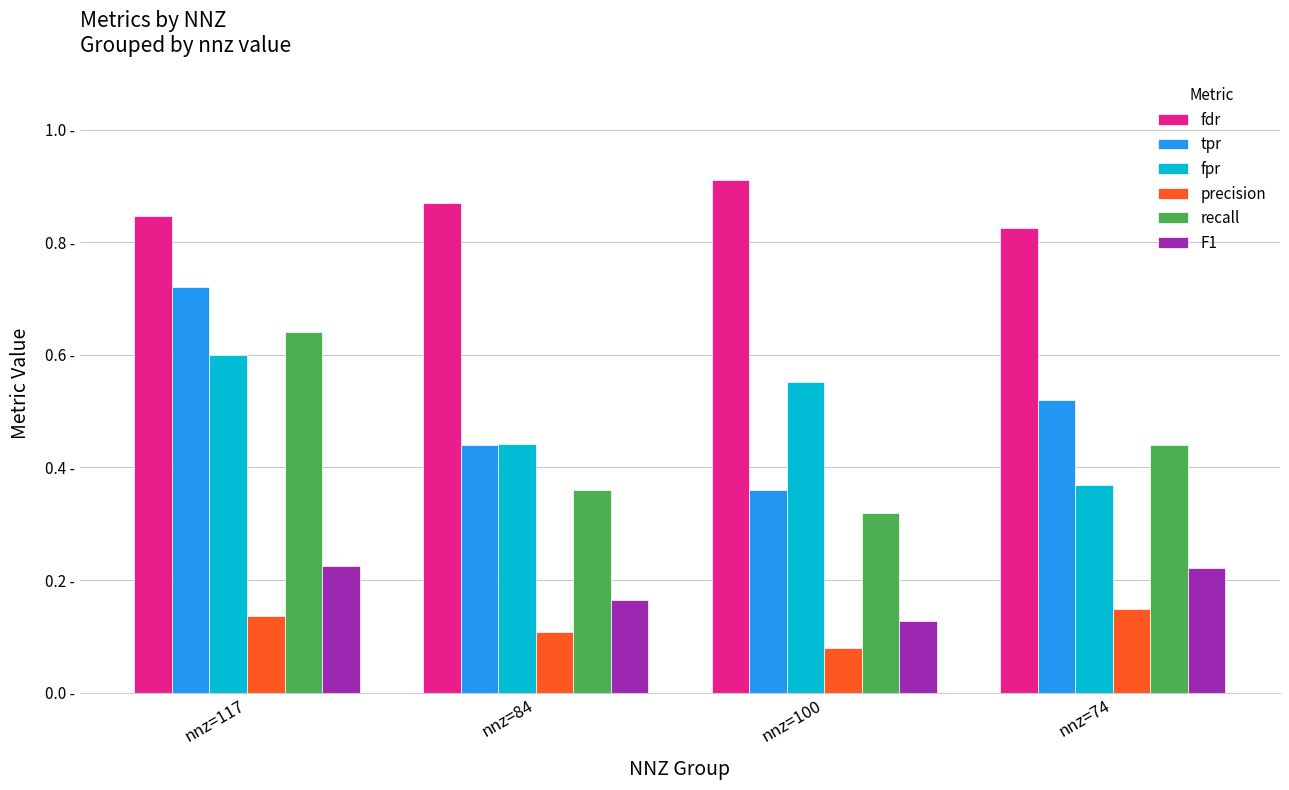

Are the bars grouped side by side (vs. stacked)?

Yes